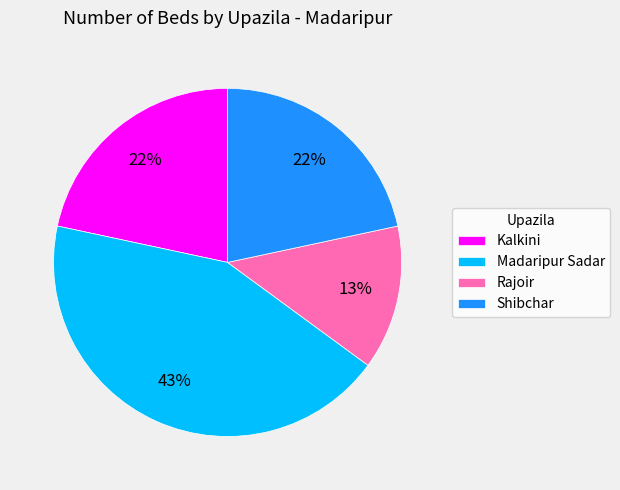

Count the number of slices in the pie.

4